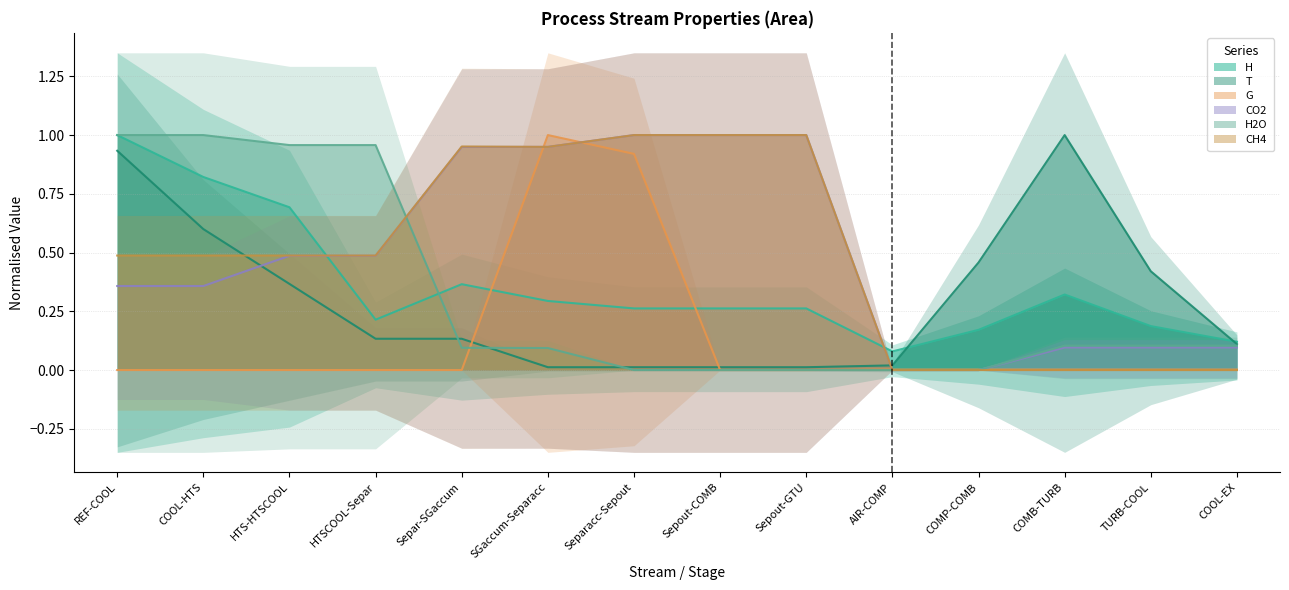

What is the label of the 2nd point from the left?

COOL-HTS